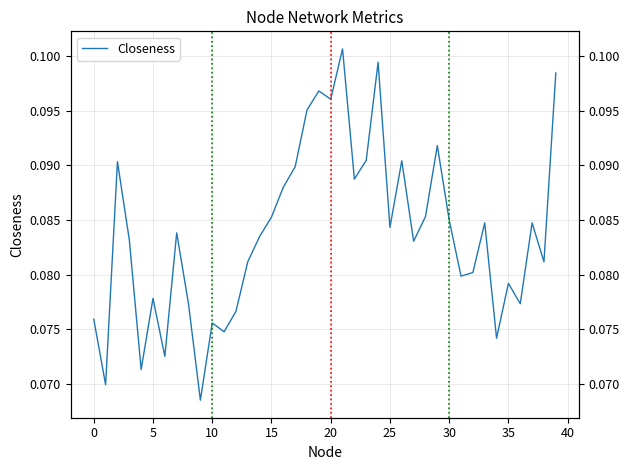

The value at 5 is 0.1. True or false?

True